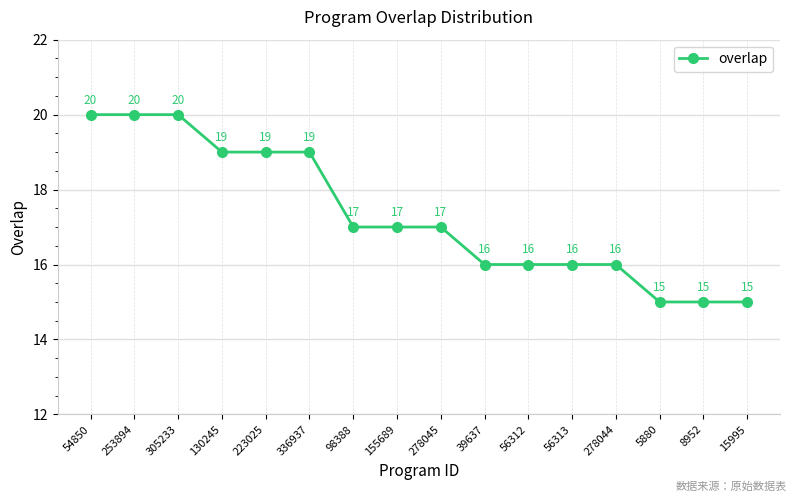

What is the label of the 11th point from the left?

56312